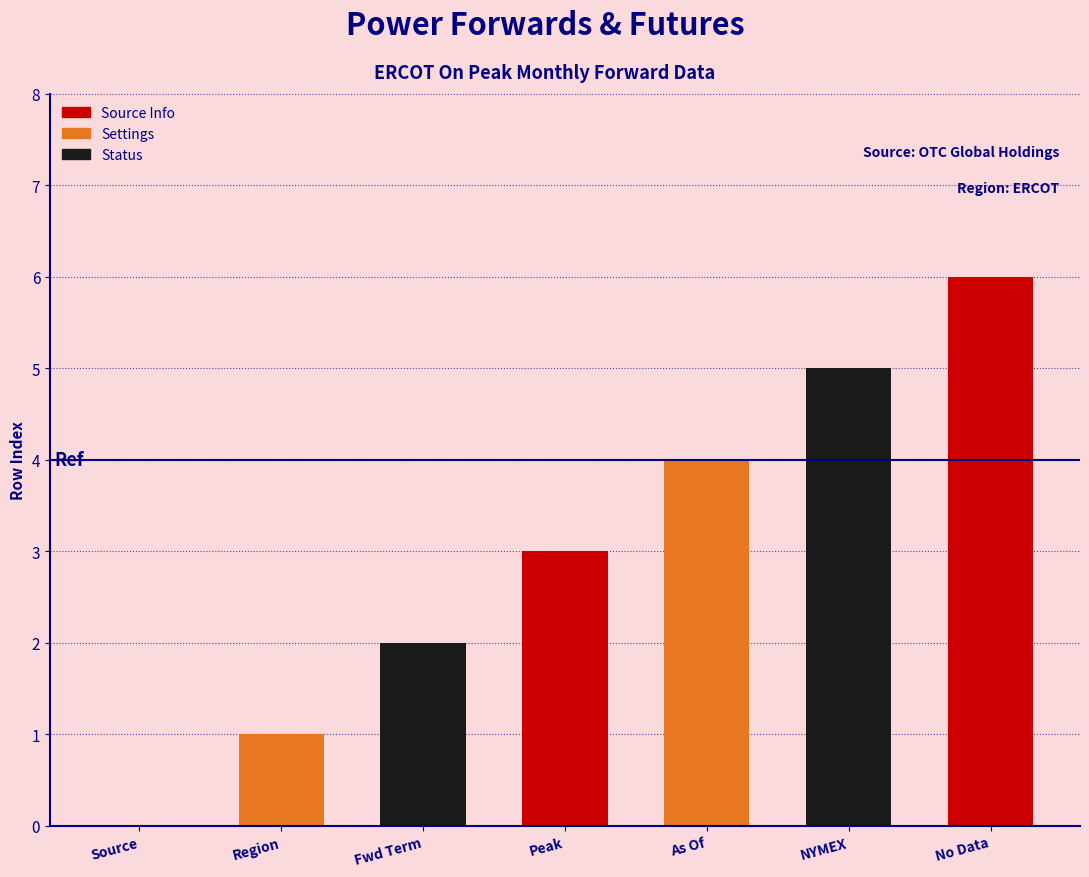

How many categories are shown in the chart?

7